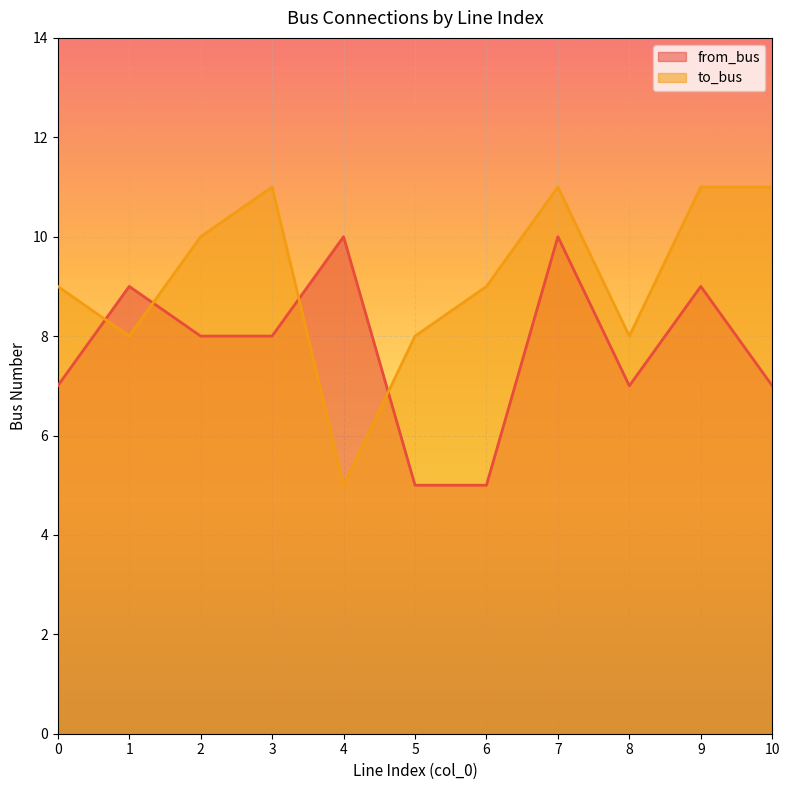

List the series in order of their peak value, highest first.

to_bus, from_bus